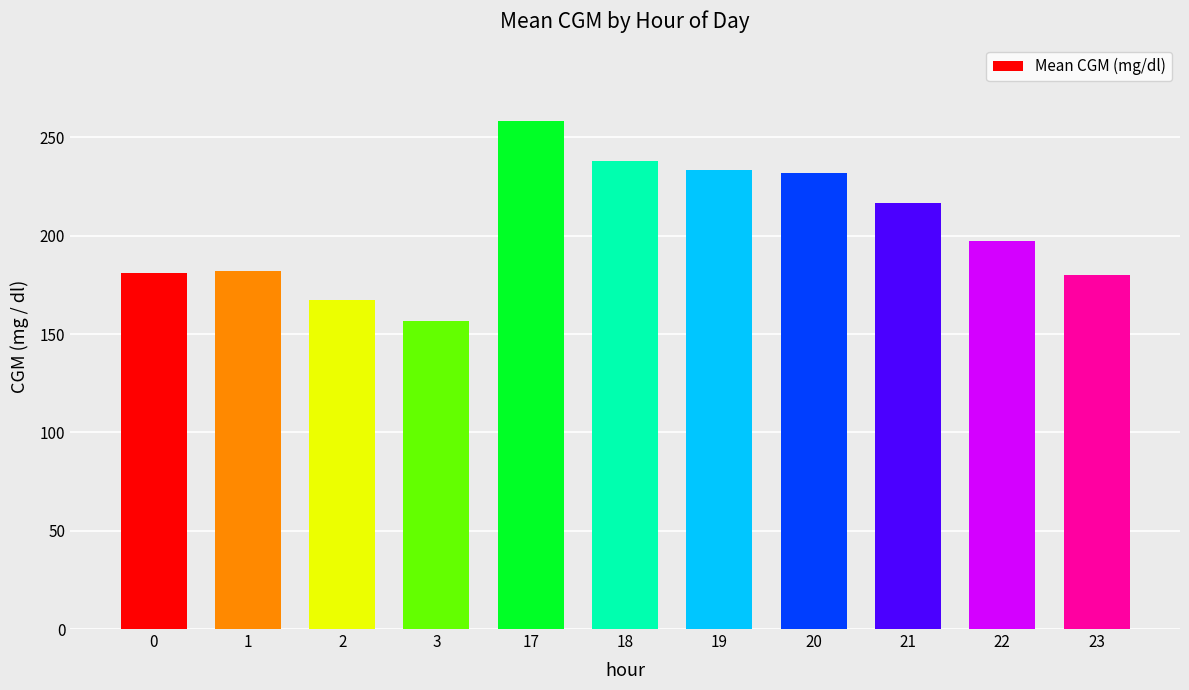

True or false: the data shows 180.0 at 23.

True